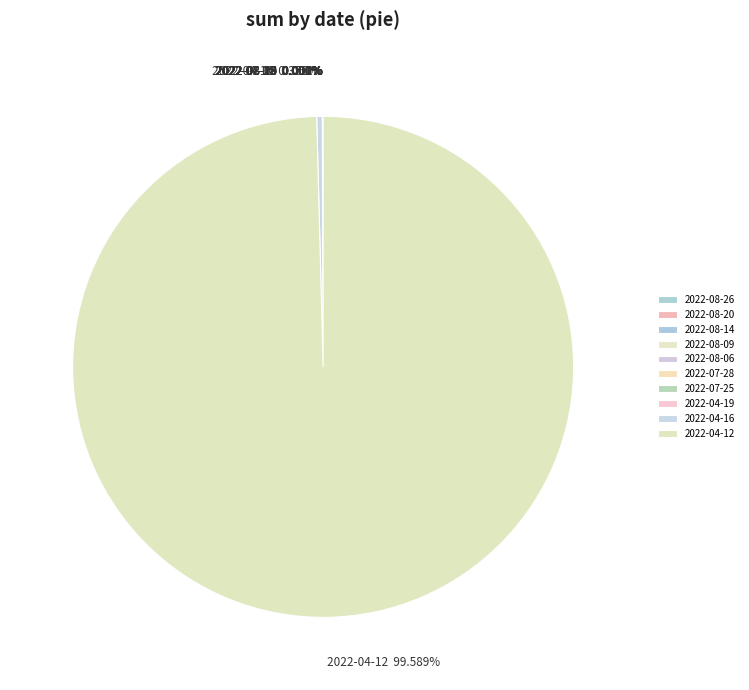

Which category has the biggest portion of the pie?

2022-04-12